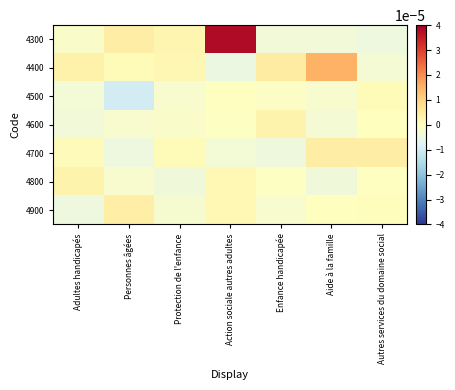

Rank the series by their maximum value, from highest to lowest.

4300, 4400, 4700, 4900, 4800, 4600, 4500